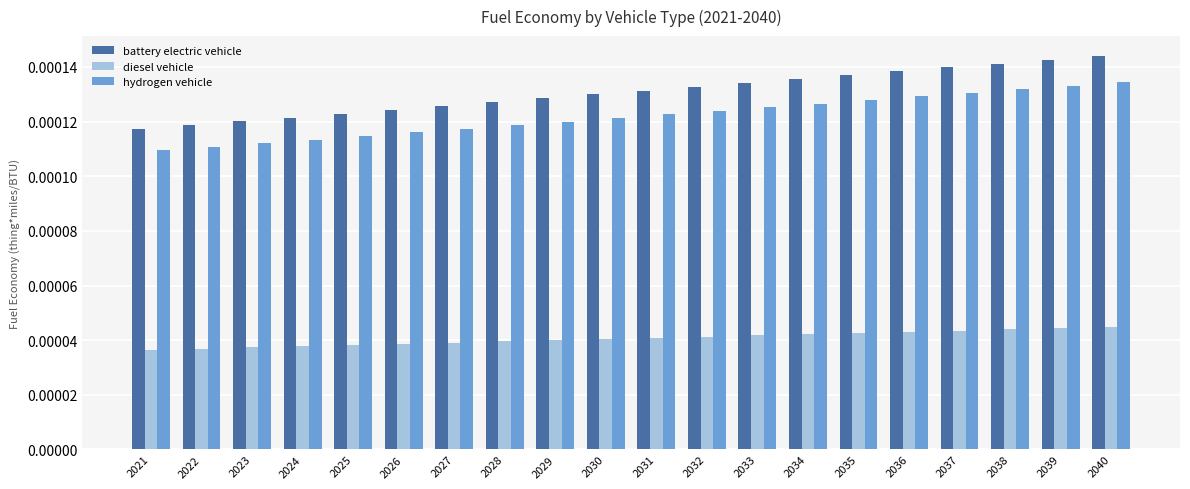

List the series in order of their peak value, highest first.

battery electric vehicle, hydrogen vehicle, diesel vehicle